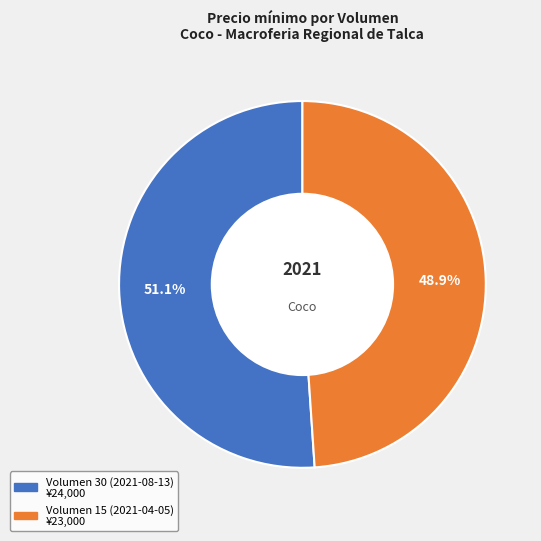

Which has a higher value, Volumen 30 (2021-08-13) or Volumen 15 (2021-04-05)?

Volumen 30 (2021-08-13)